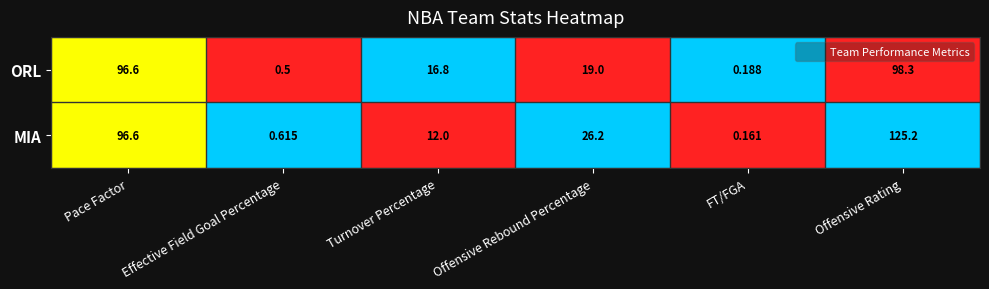

Which label corresponds to the largest value in the chart?

Offensive Rating